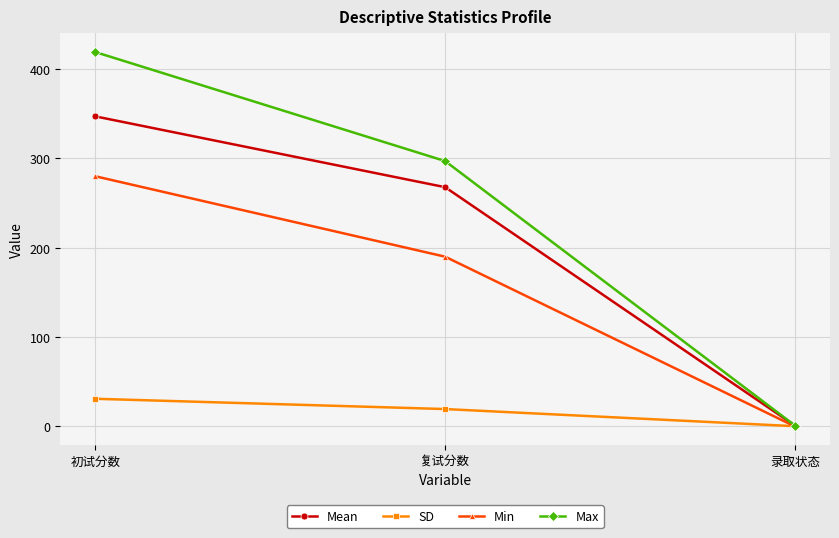

Is it true that SD equals 19.5 at 复试分数?

True